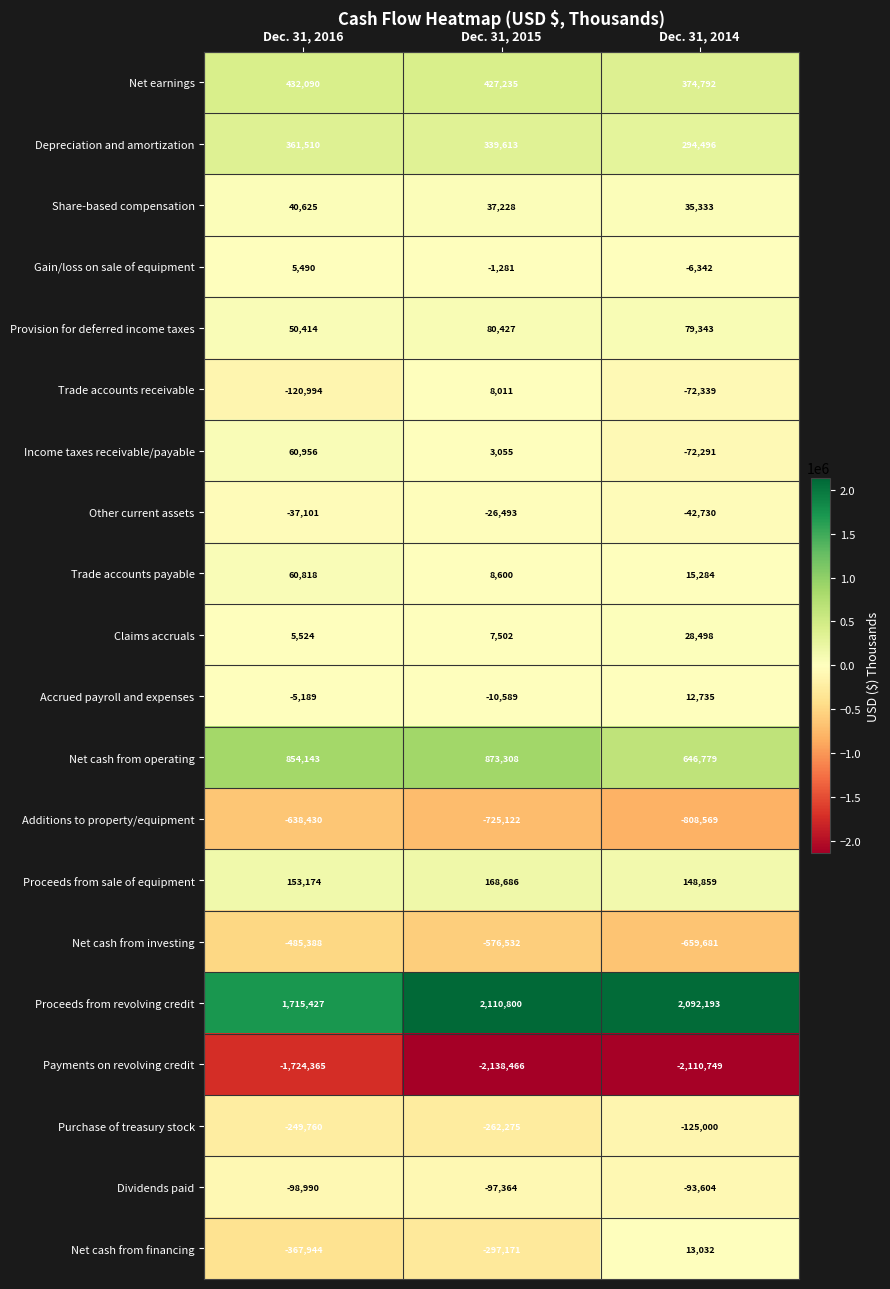

Count the number of data series in this chart.

20